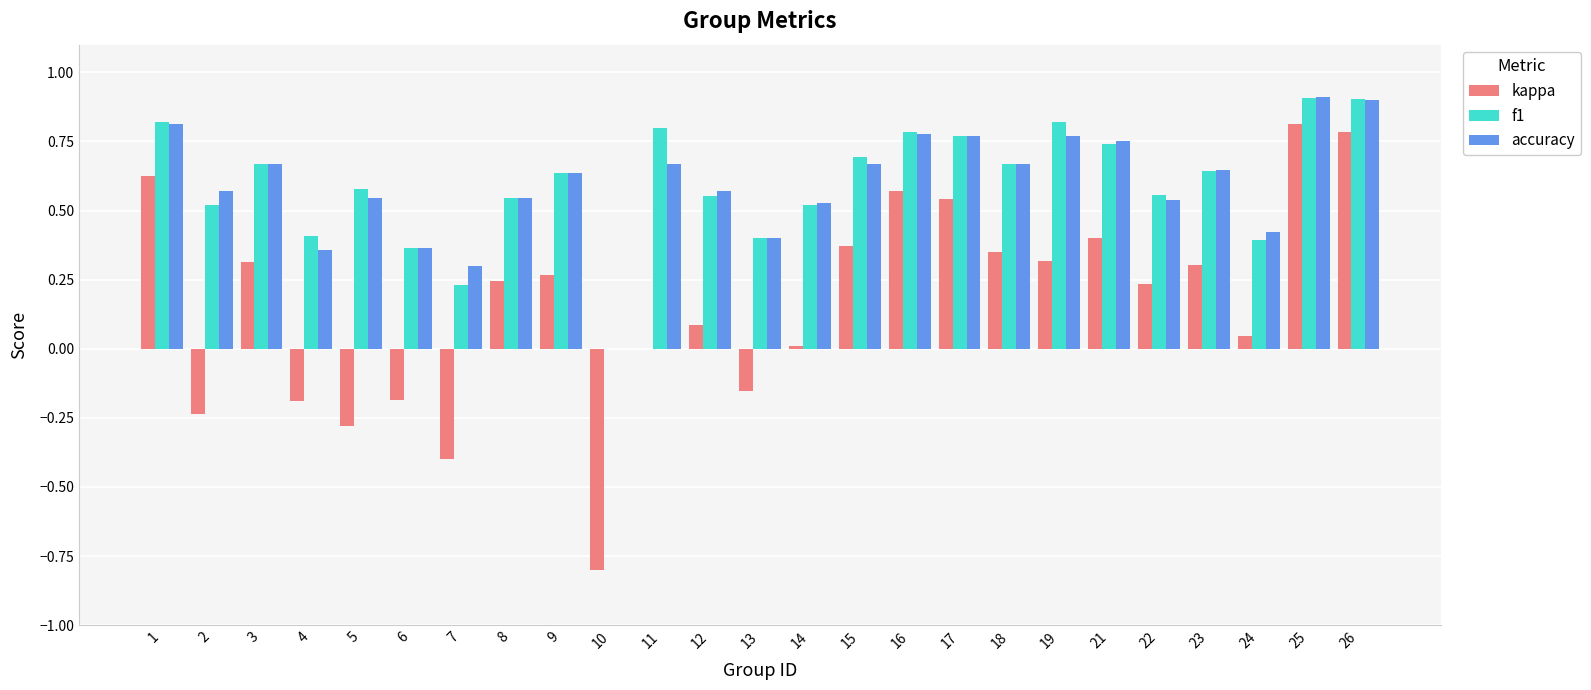

What is the maximum value shown in the chart?

0.9